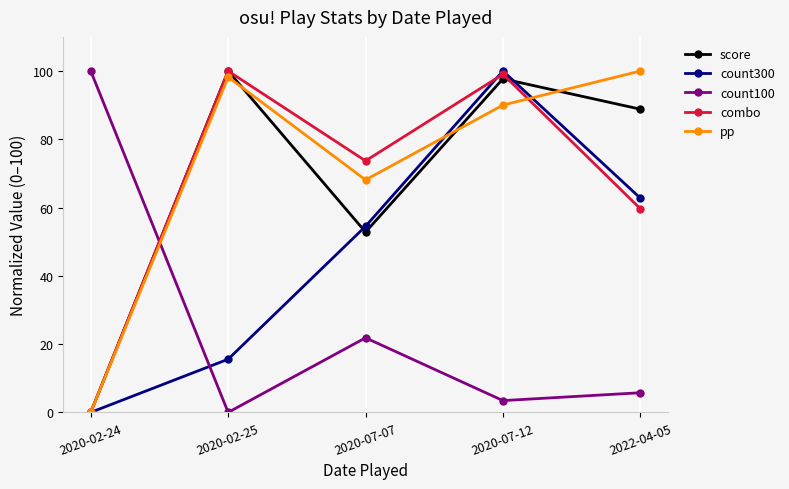

What is the spread (max minus min) of values at 2020-02-24?

100.0